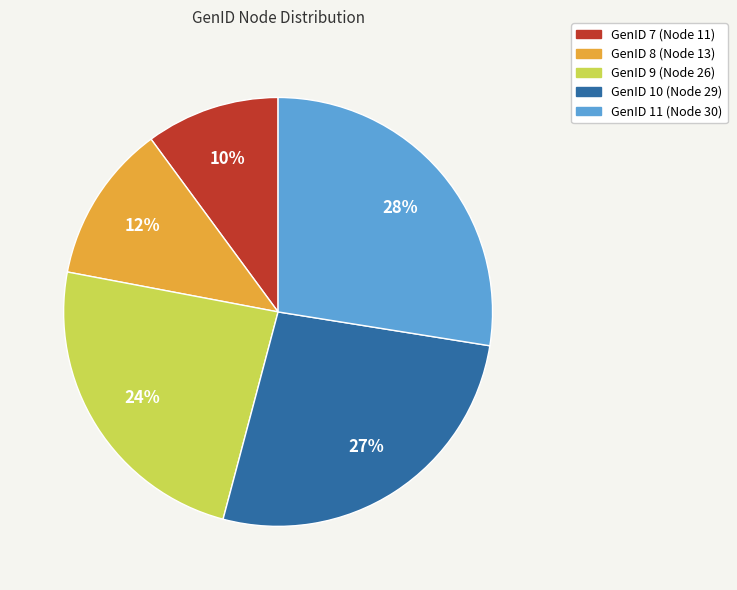

Does any single category account for the majority?

No